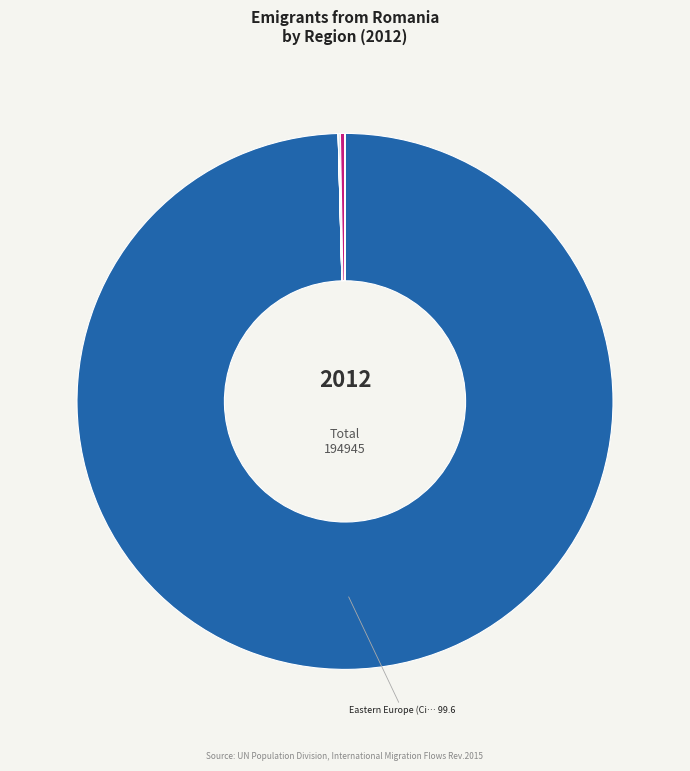

Which category has the biggest portion of the pie?

Eastern Europe (Citizens)